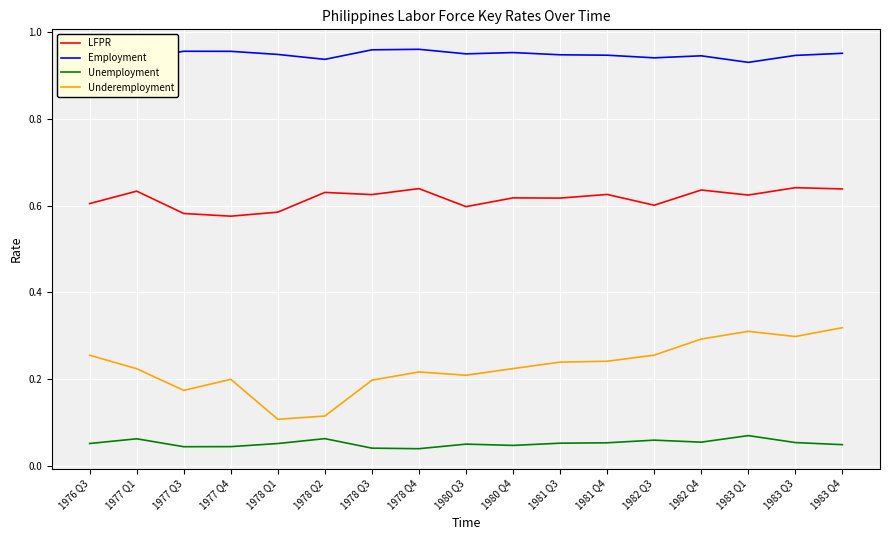

Which series has the largest range (max minus min)?

Underemployment